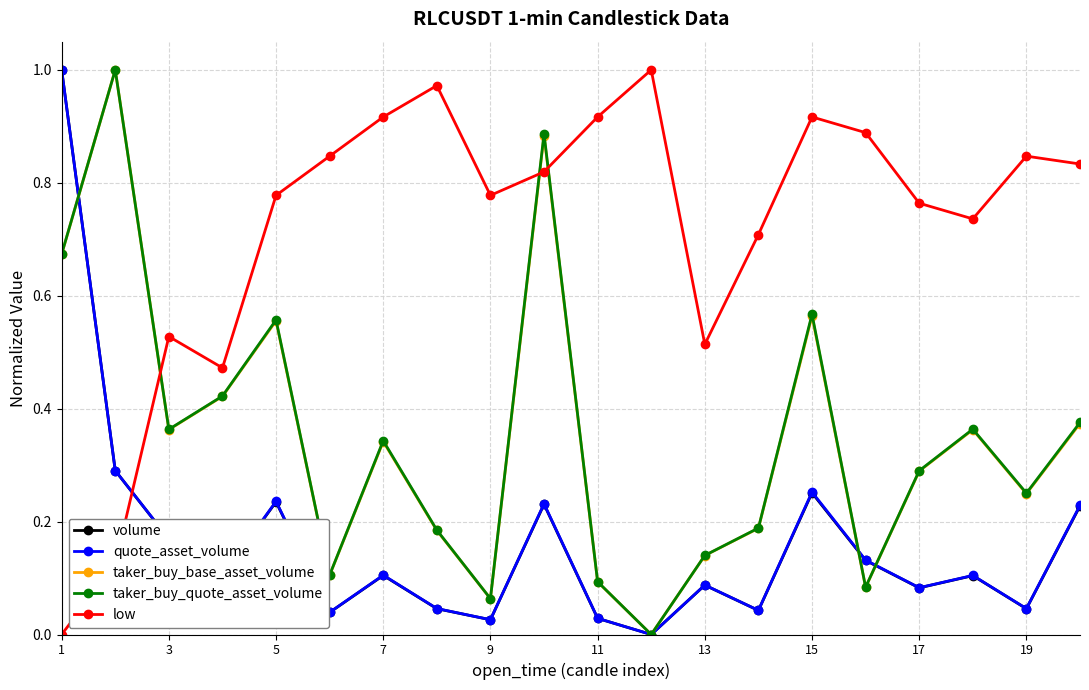

How many interior local peaks does the taker_buy_quote_asset_volume series have?

6